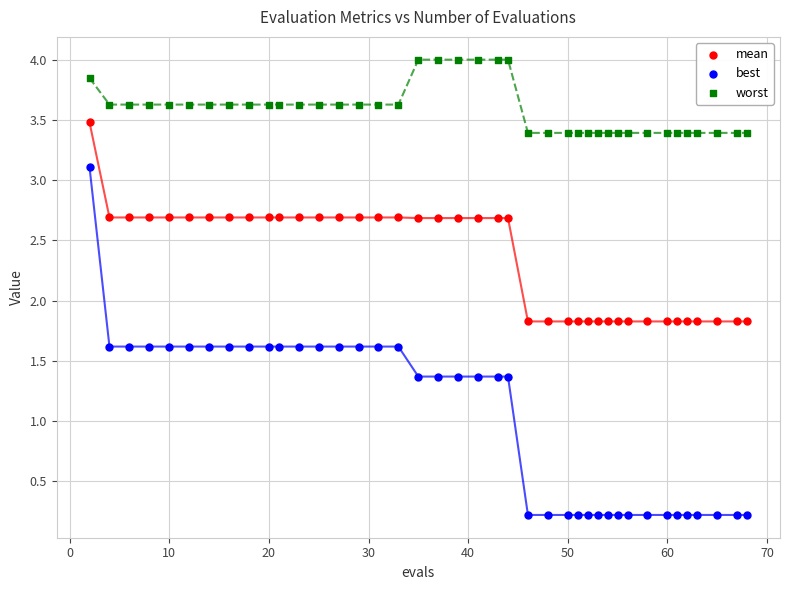

In the worst series, what Y value is closest to 3?

3.4